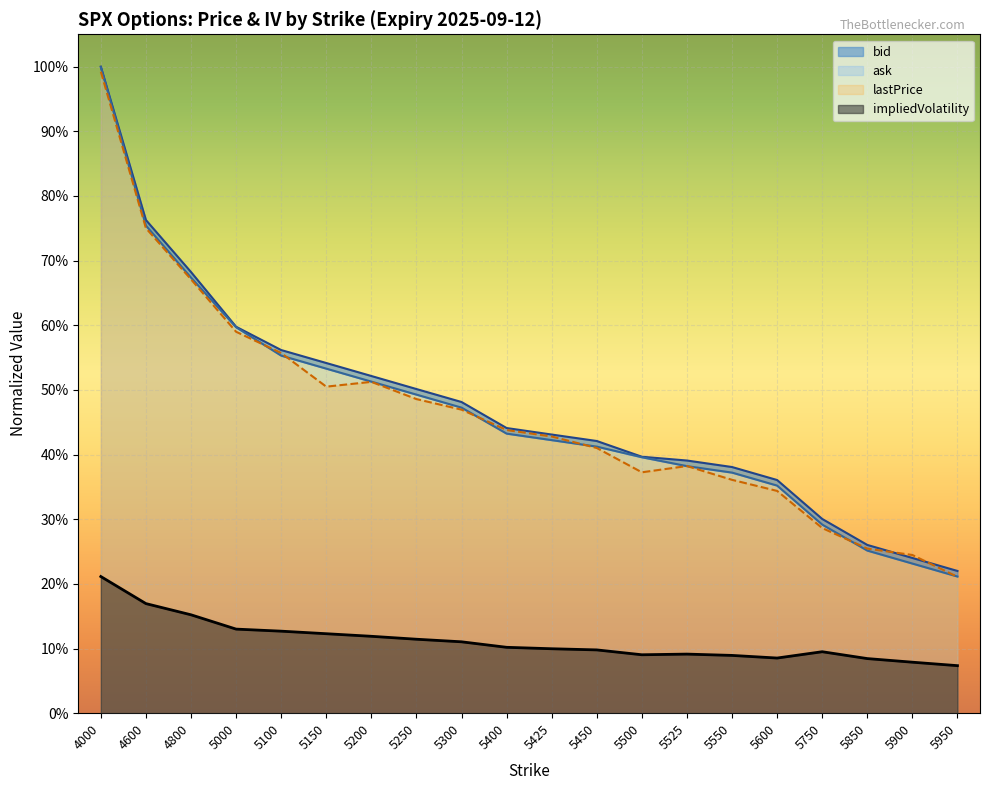

True or false: ask and bid cross at least once.

False